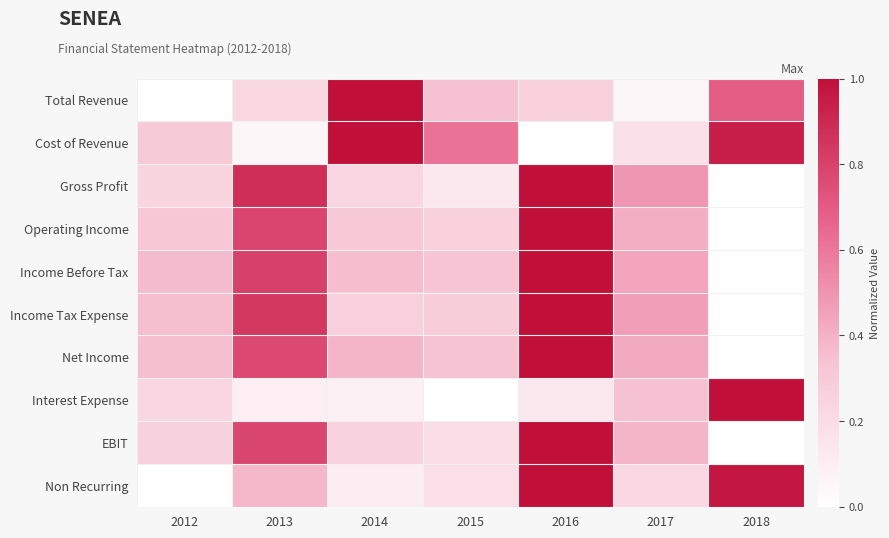

Which series has the largest total across all categories?

Income Before Tax